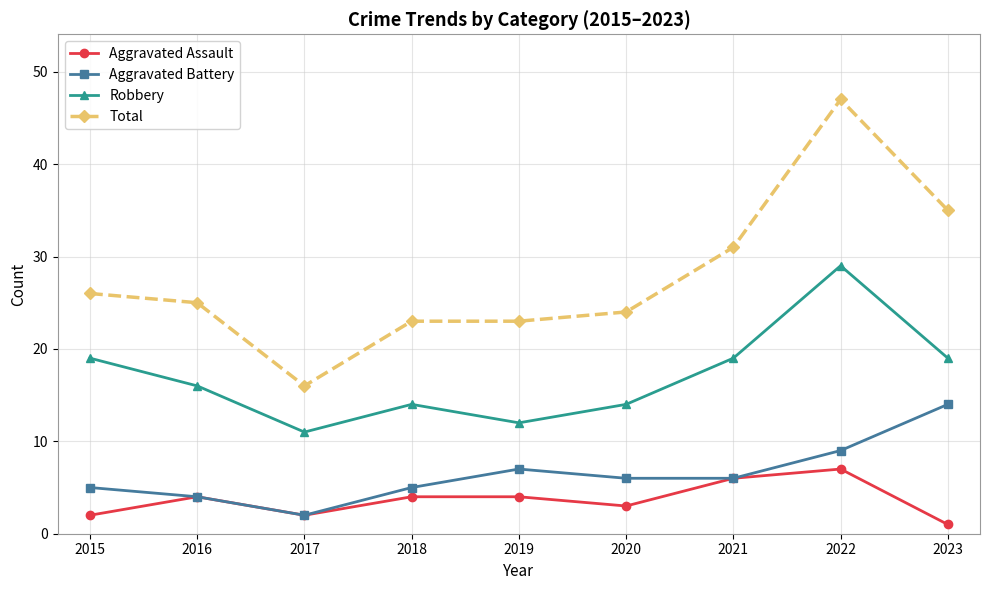

At which category does Robbery reach its first local peak?

2018